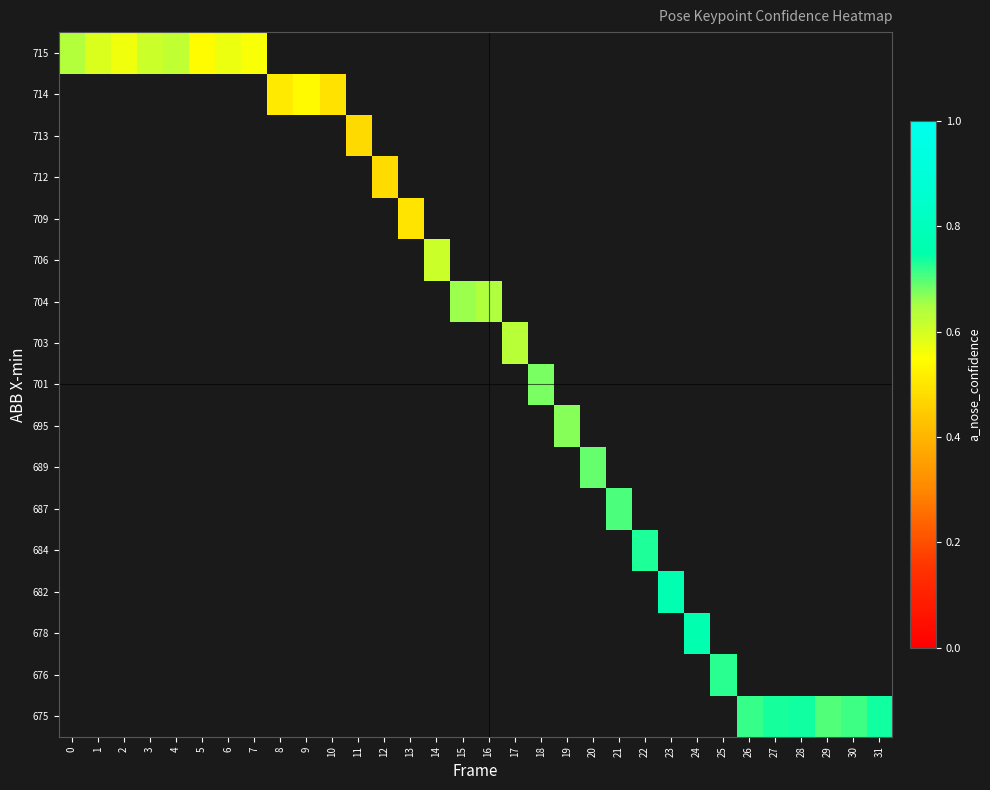

How many series are shown in this chart?

17